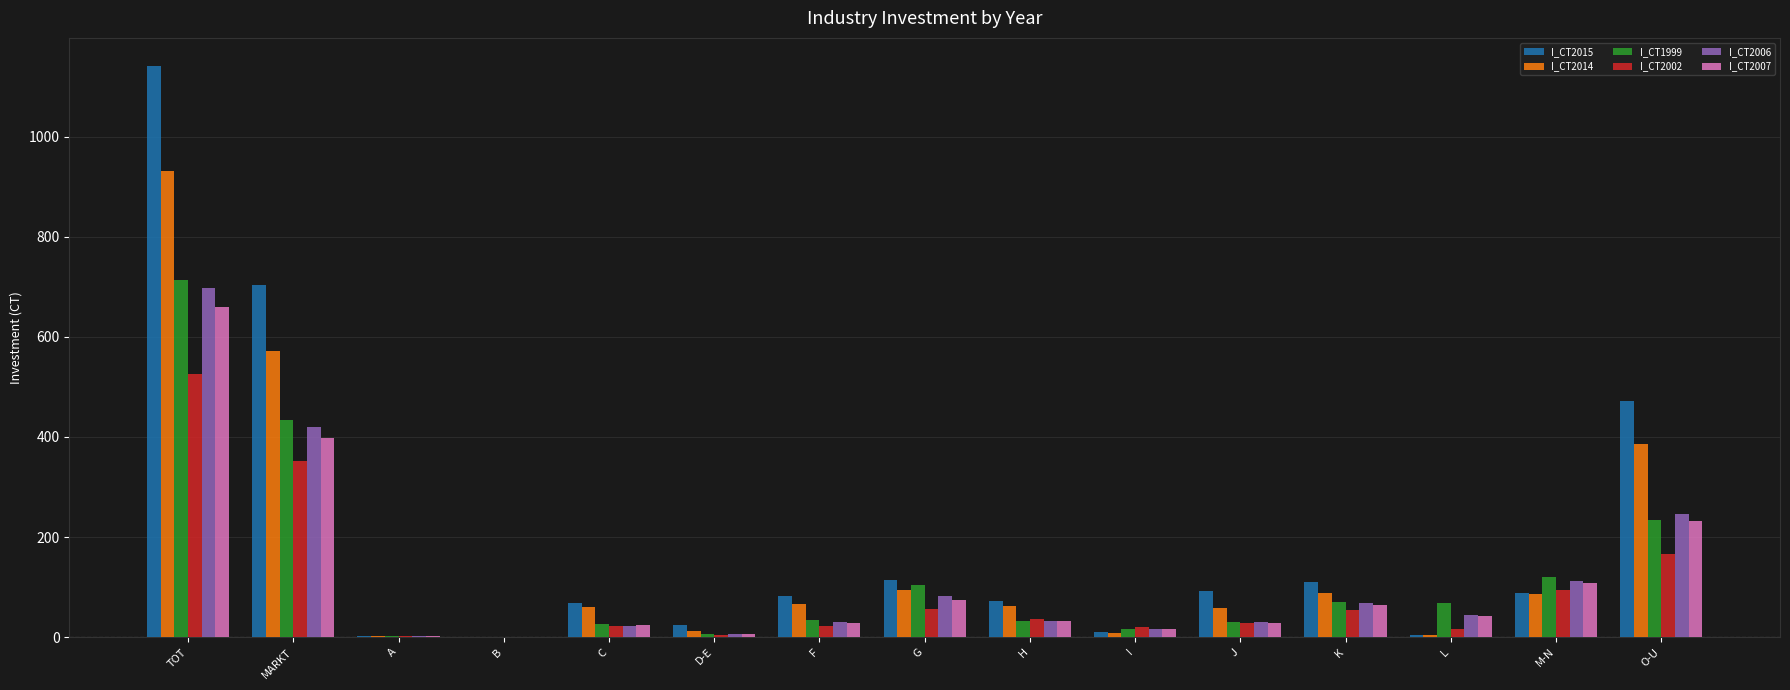

How many categories are shown in the chart?

15